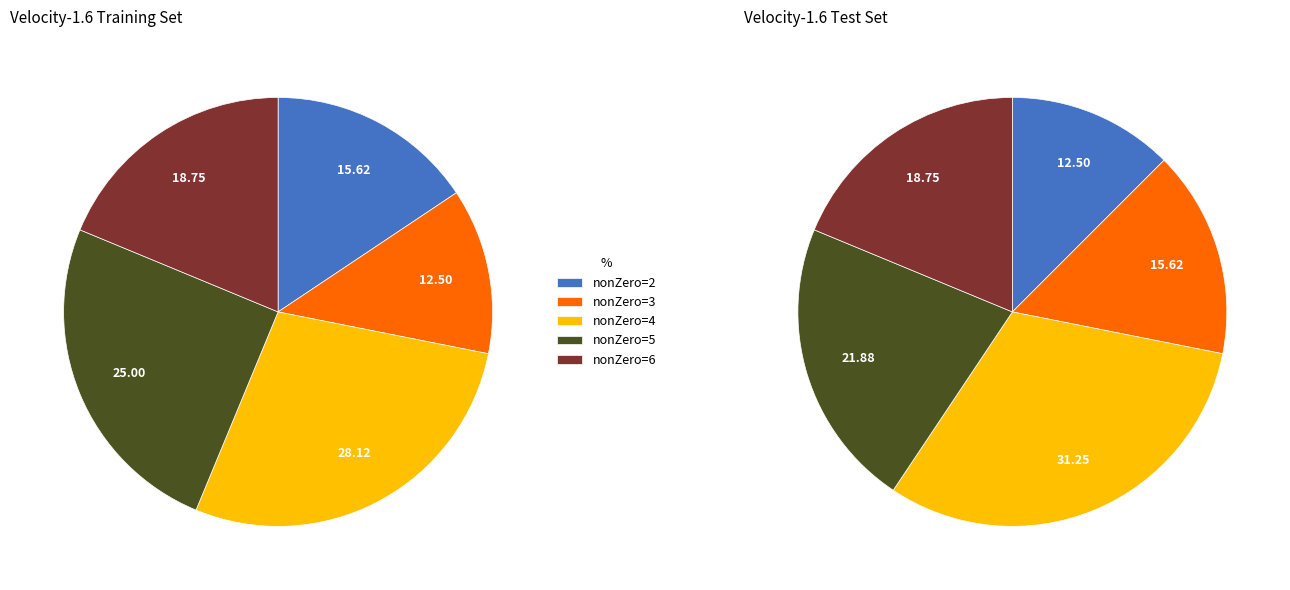

Count the number of slices in the pie.

5